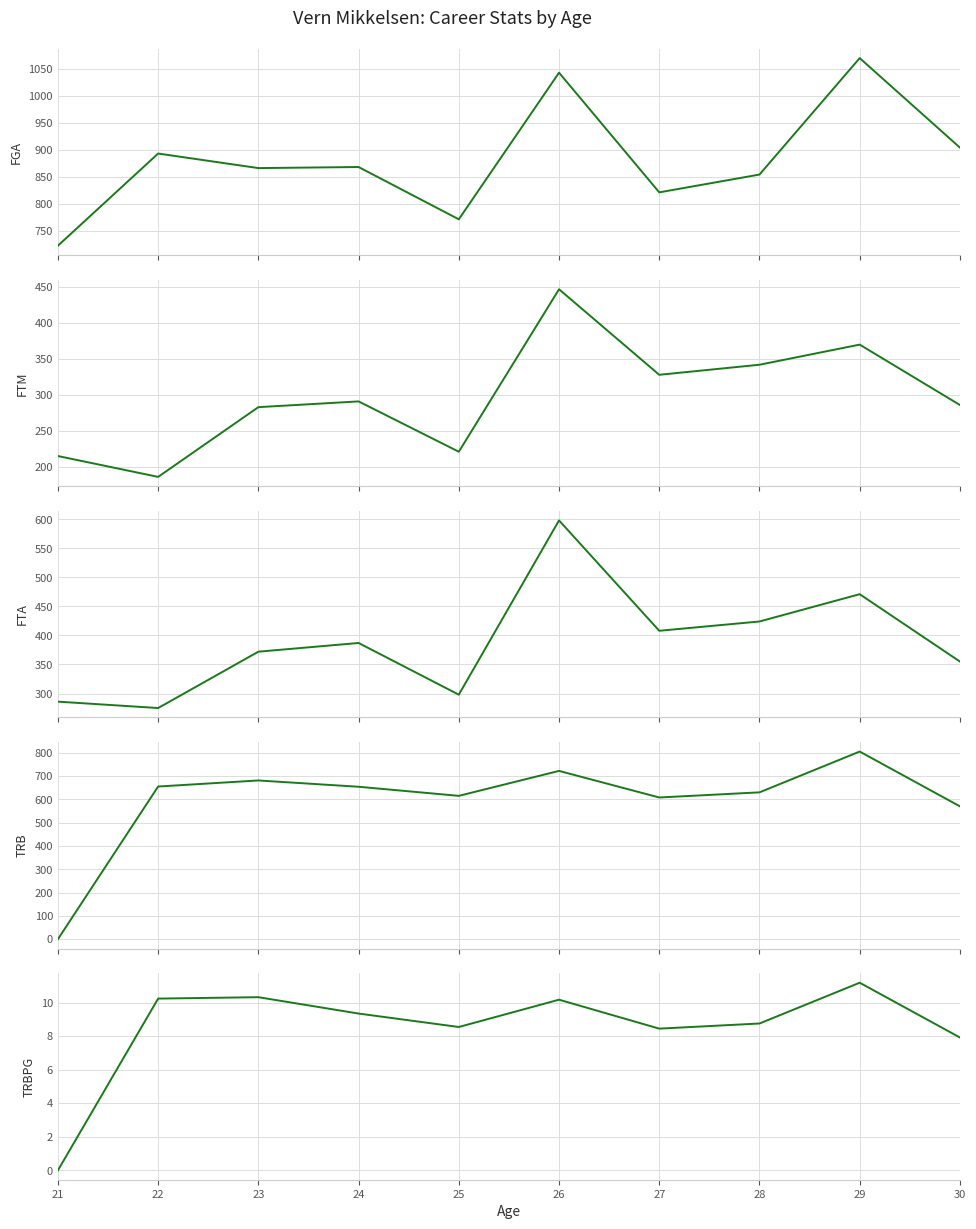

True or false: TRBPG has a value of 10.2 at 22.

True